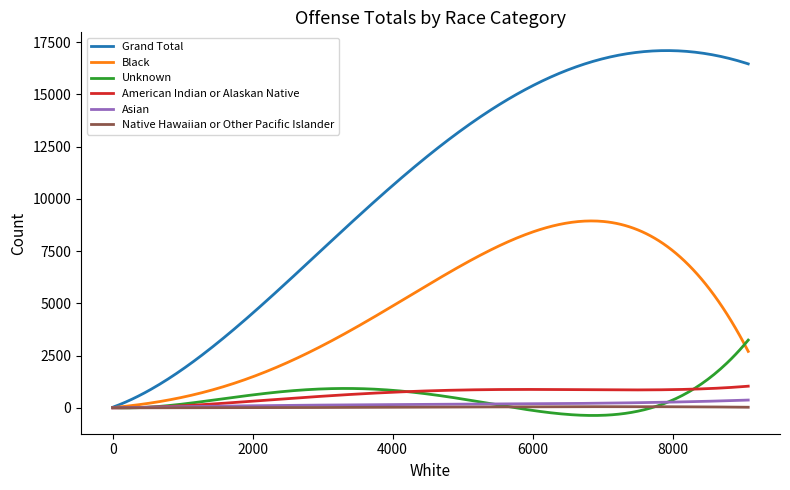

What is the maximum value shown in the chart?

17100.5